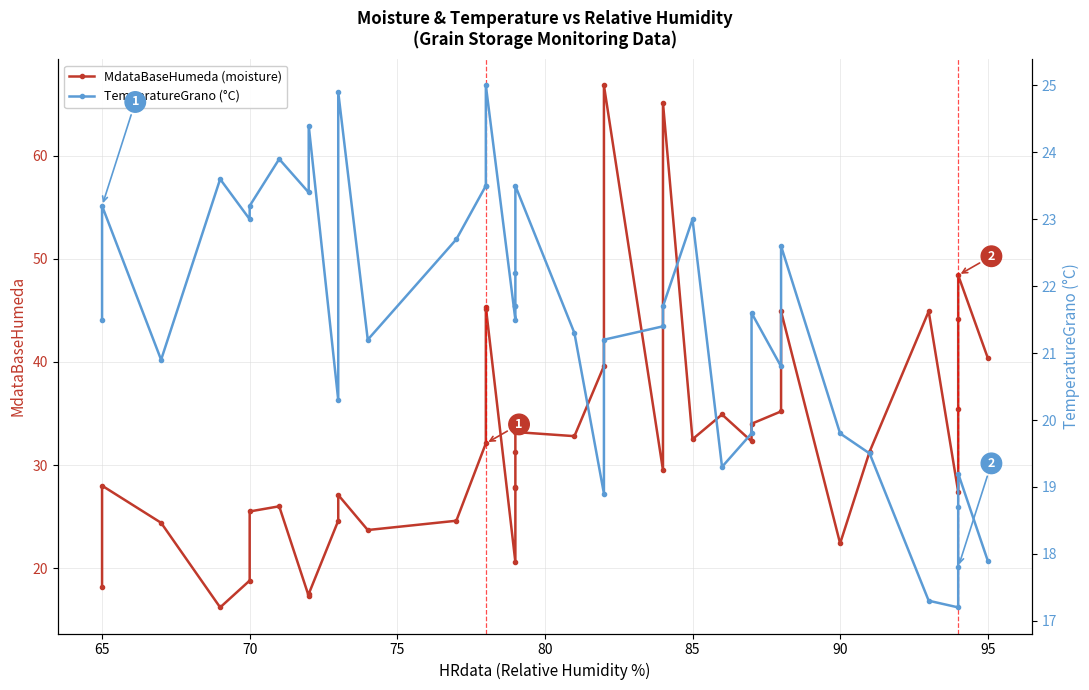

List the series in order of their overall mean, lowest first.

TemperatureGrano (°C), MdataBaseHumeda (moisture)